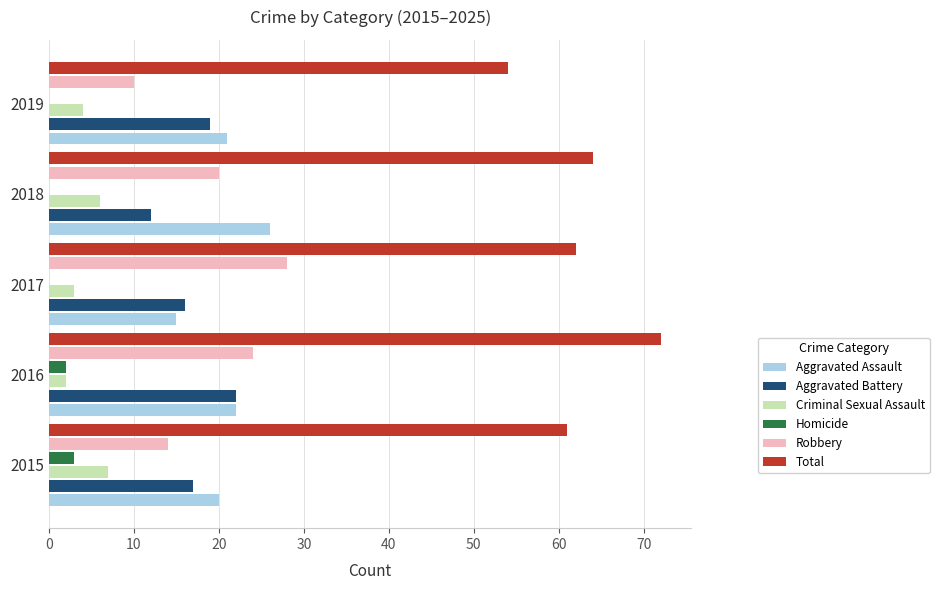

What is the maximum value for Robbery?

28